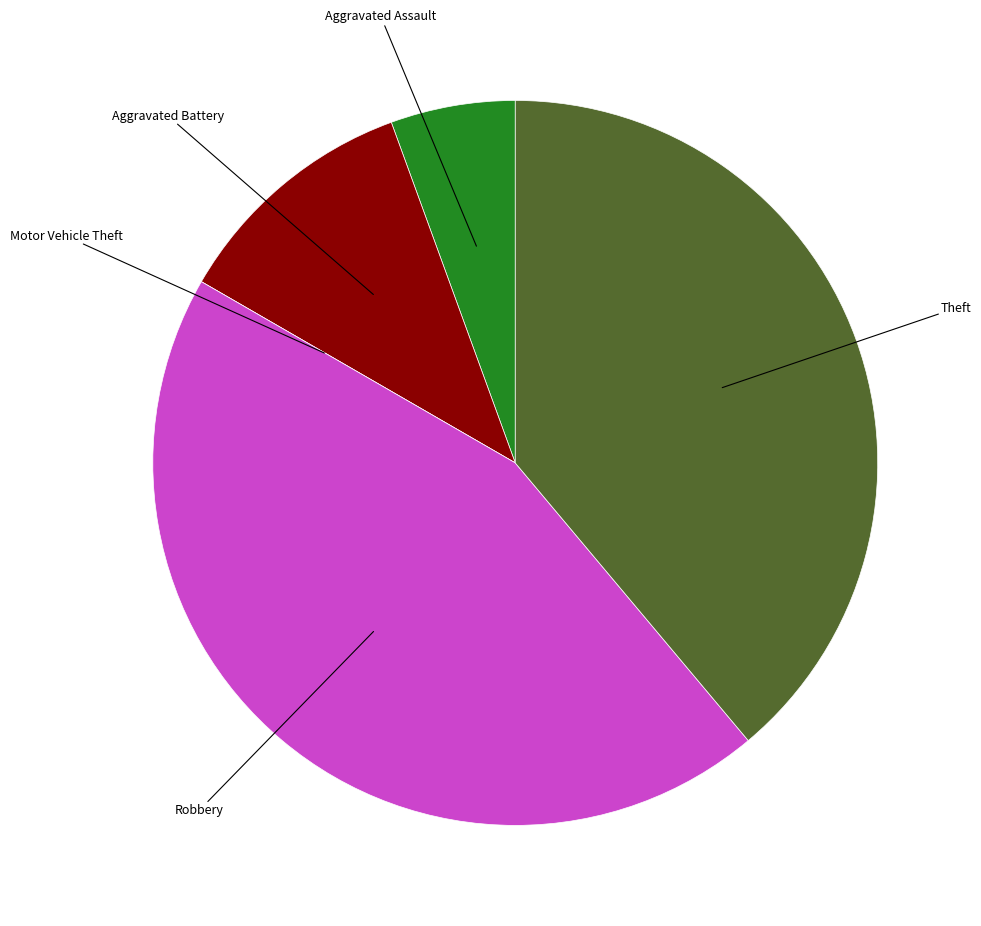

Does any single category account for the majority?

No